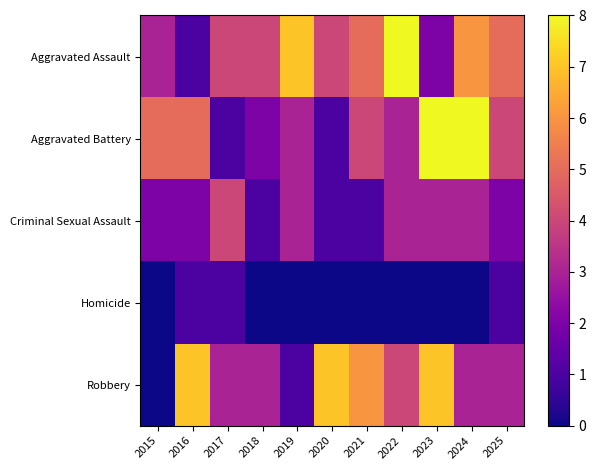

Which series changed the most between 2022 and 2023?

Aggravated Assault